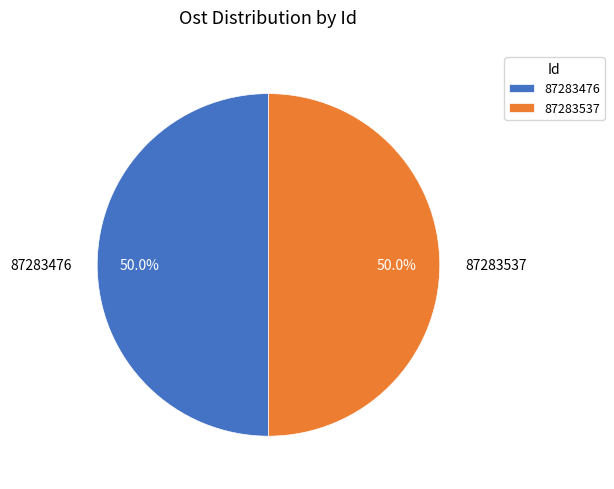

To the nearest percent, what percentage of the pie is 87283537?

50%